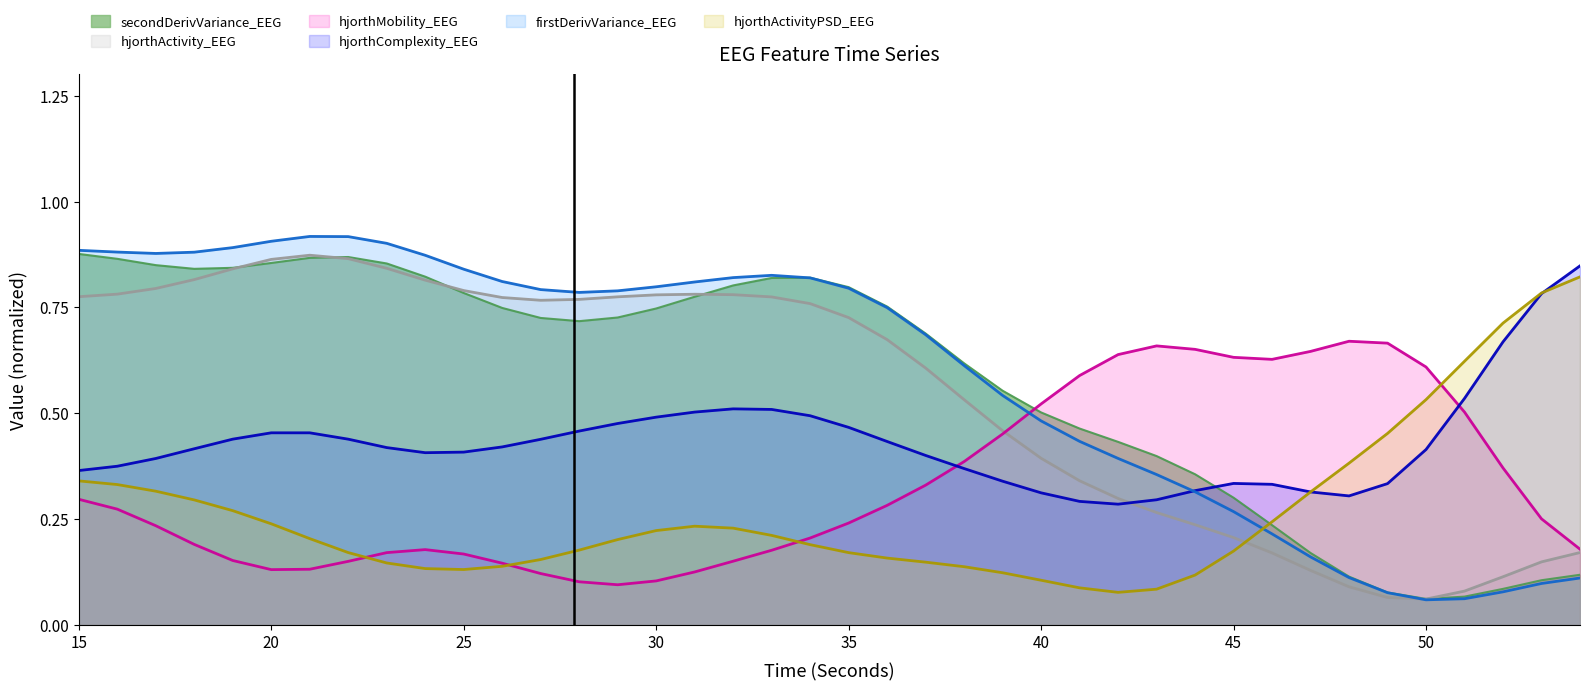

True or false: hjorthActivity_EEG and hjorthComplexity_EEG cross at least once.

True